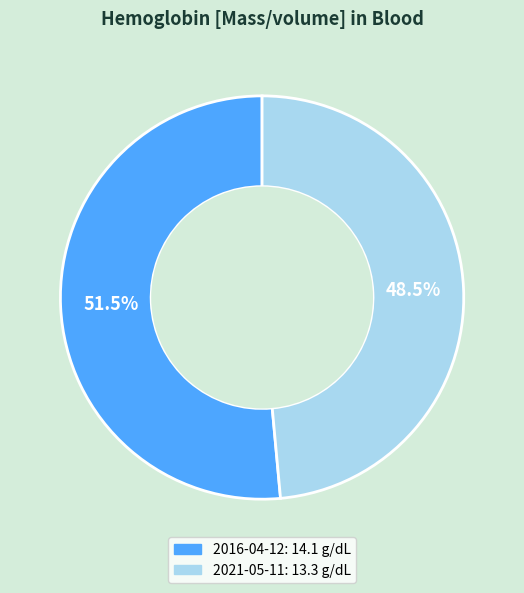

Is there a majority slice in this chart?

Yes